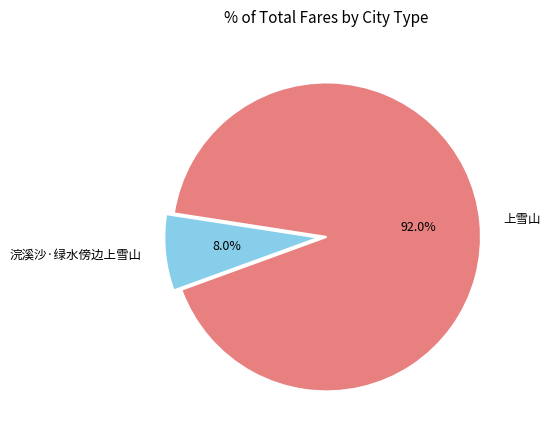

What is the ratio of the value at 上雪山 to the value at 浣溪沙·绿水傍边上雪山?

11.5